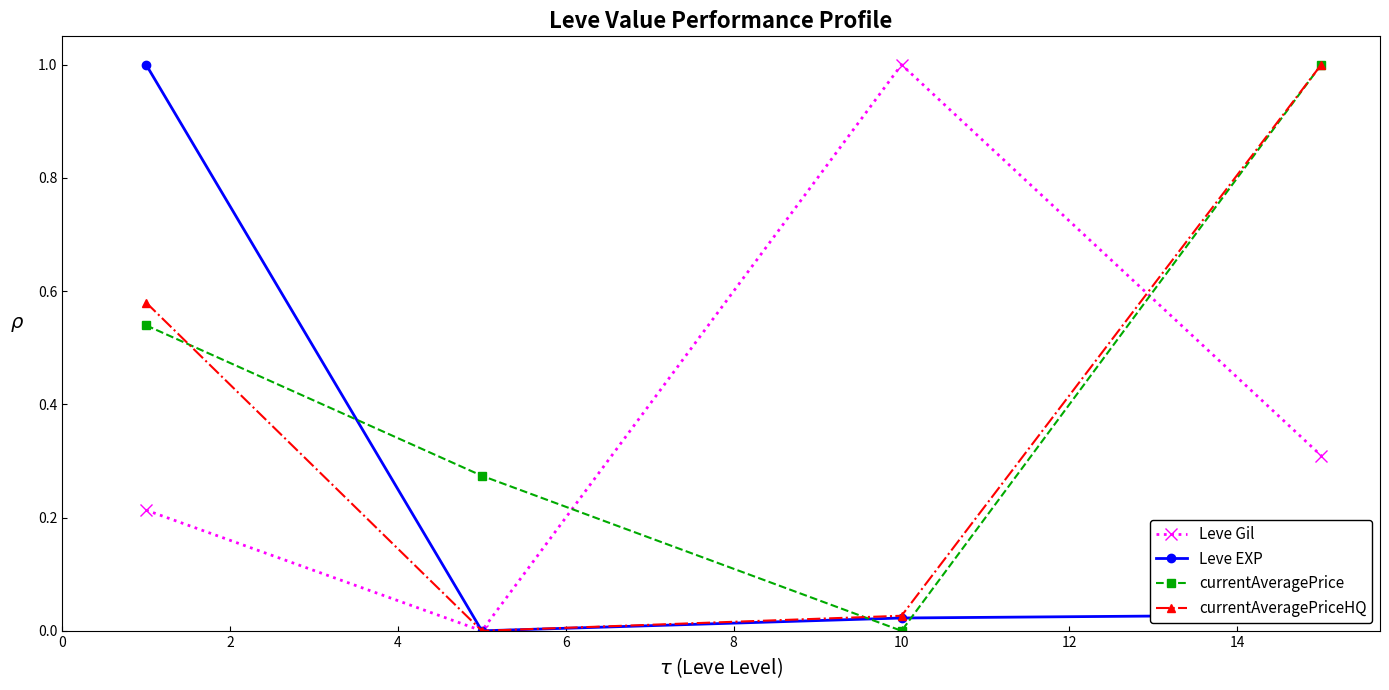

True or false: currentAveragePriceHQ has more than 0 interior local peaks.

False